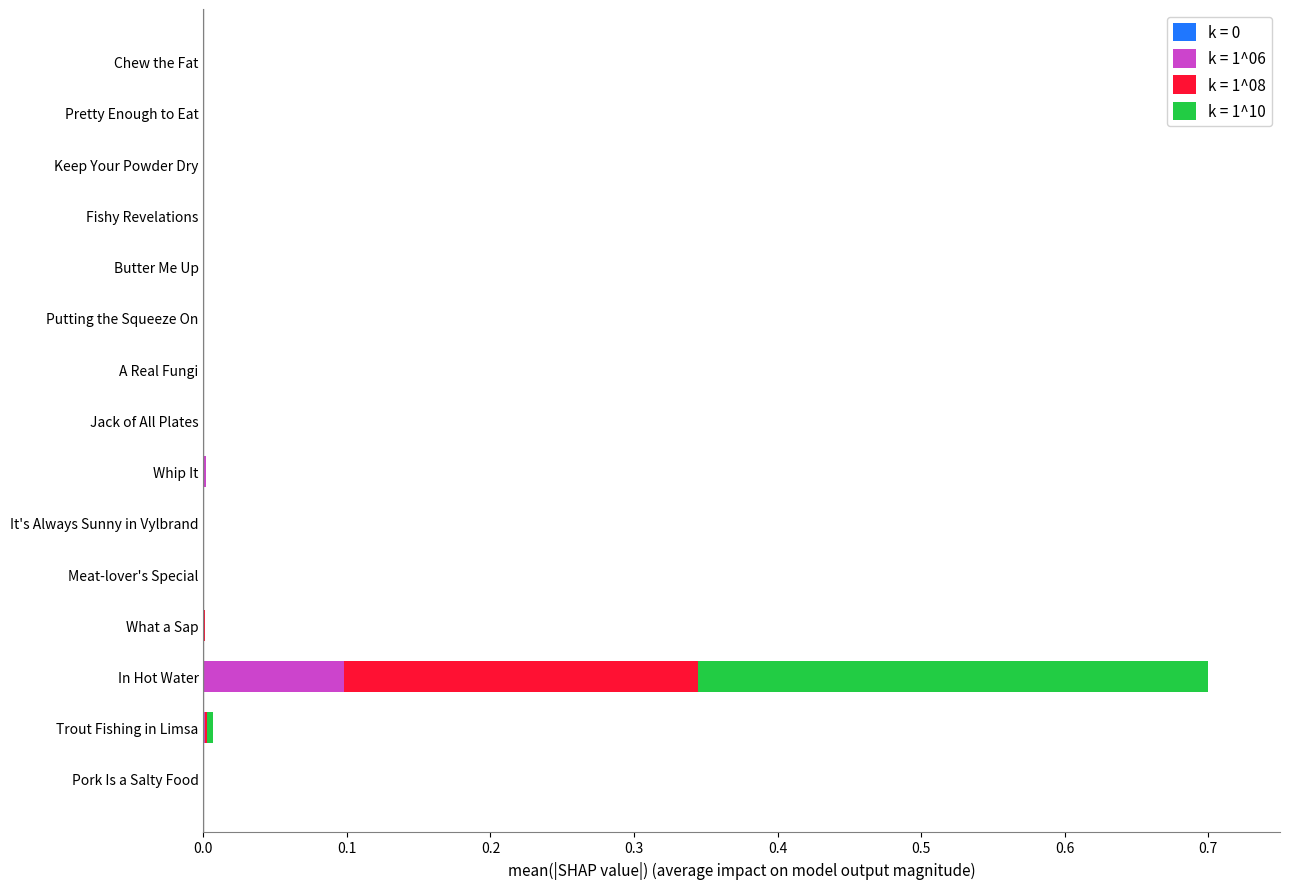

At which category is the sum across all series the highest?

In Hot Water